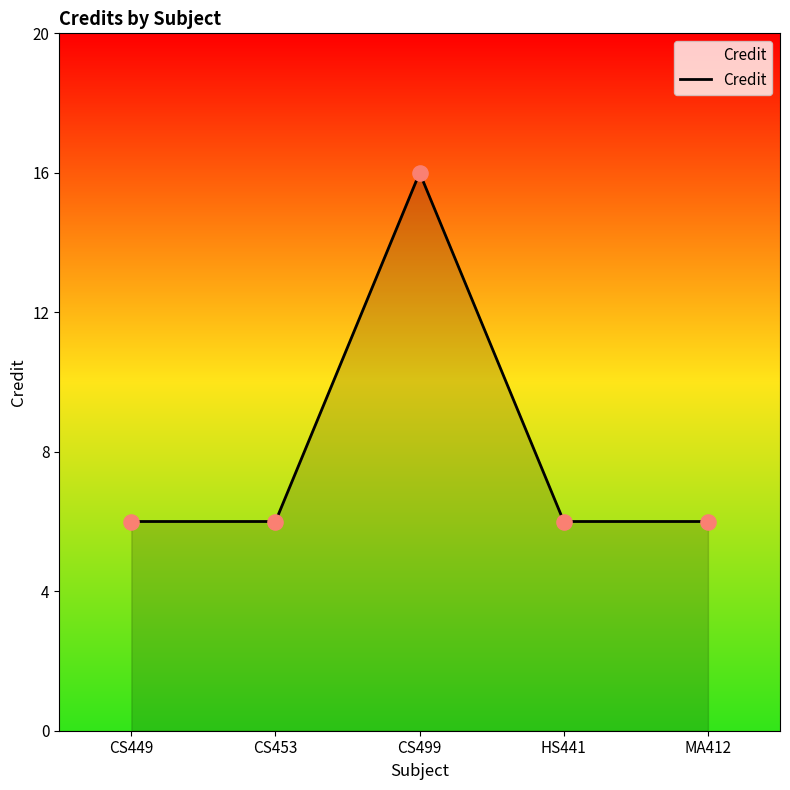

Approximately how many times larger is the value at MA412 compared to CS499?

0.4